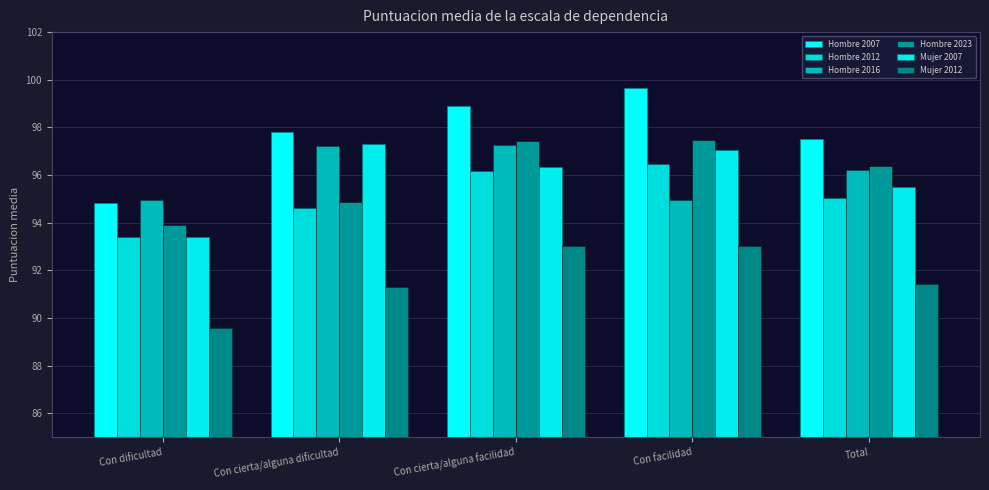

Is the value of Hombre 2023 at Con cierta/alguna facilidad greater than the value of Mujer 2007 at Con facilidad?

Yes